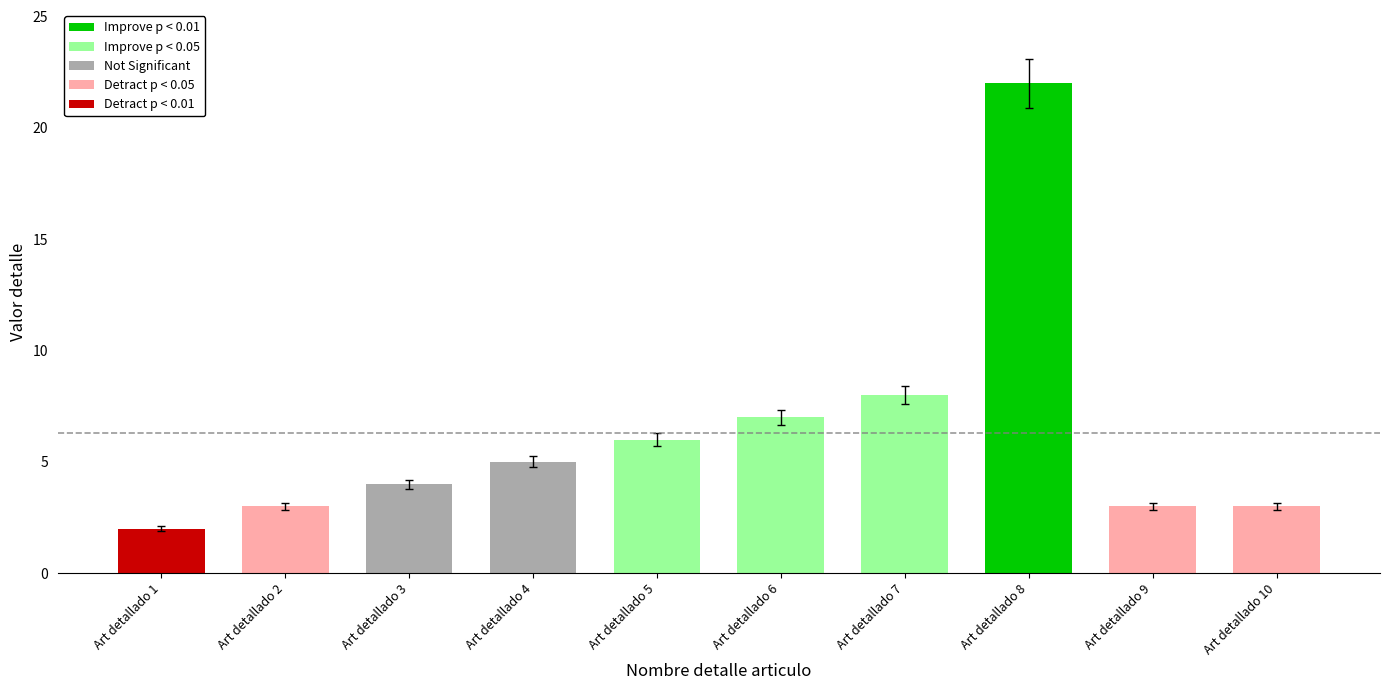

Which label corresponds to the largest value in the chart?

Art detallado 8